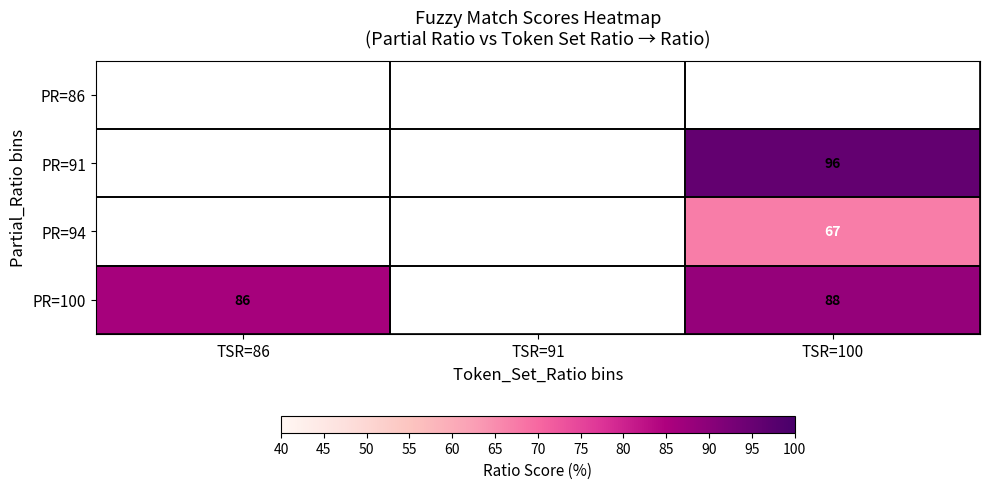

What is the minimum value for PR=100?

86.0